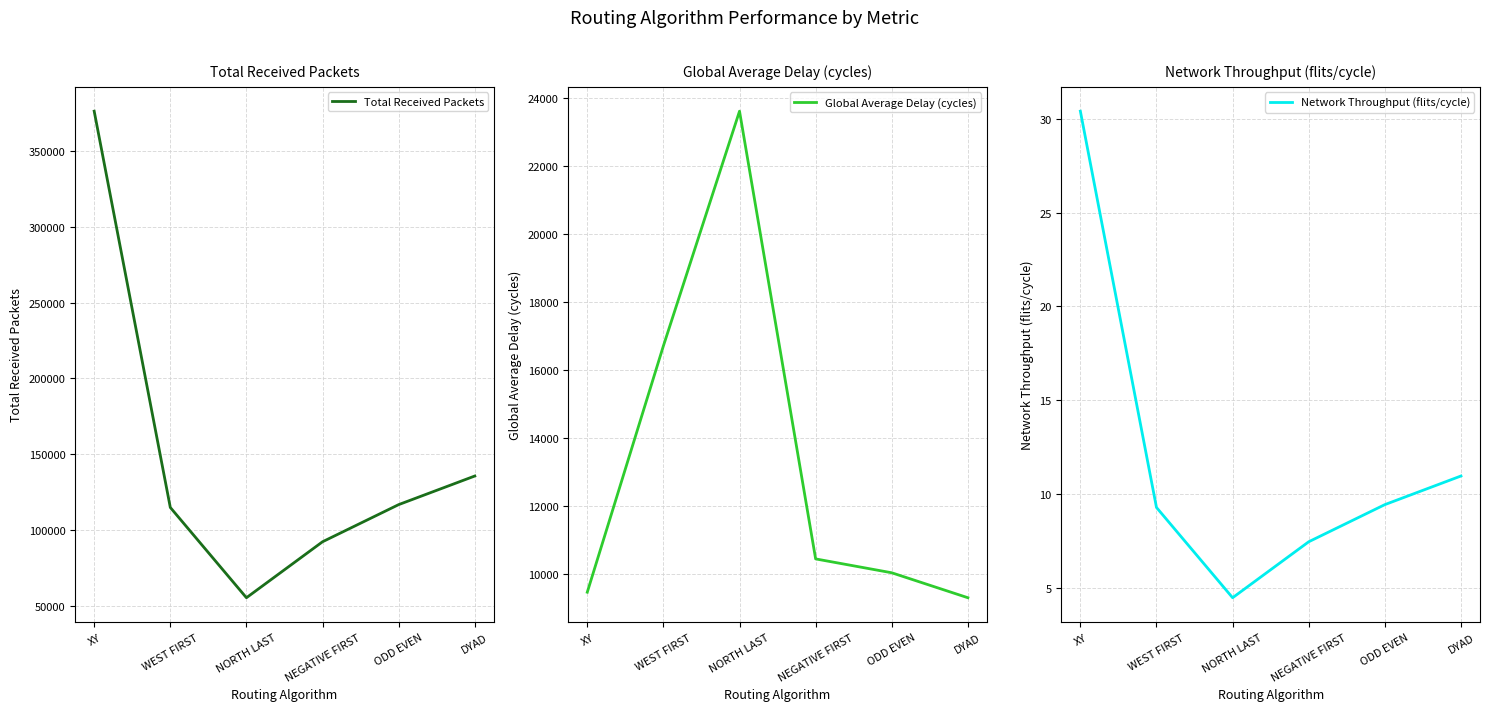

At how many categories does at least one series exceed 207806?

1